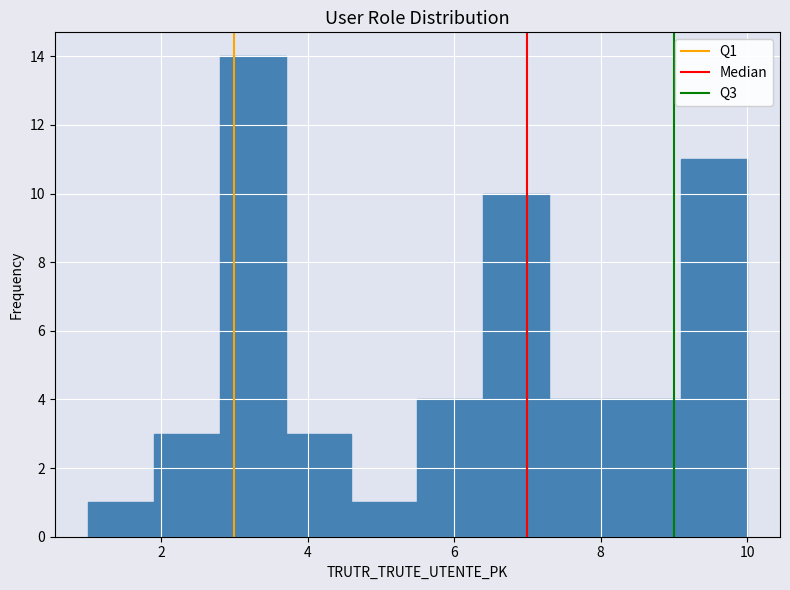

What is the height of the bar covering 5.5 to 6.4 on the x-axis? Neither the bar edges nor the heights are printed on the chart, so give them approximately, as read against the axes.

4